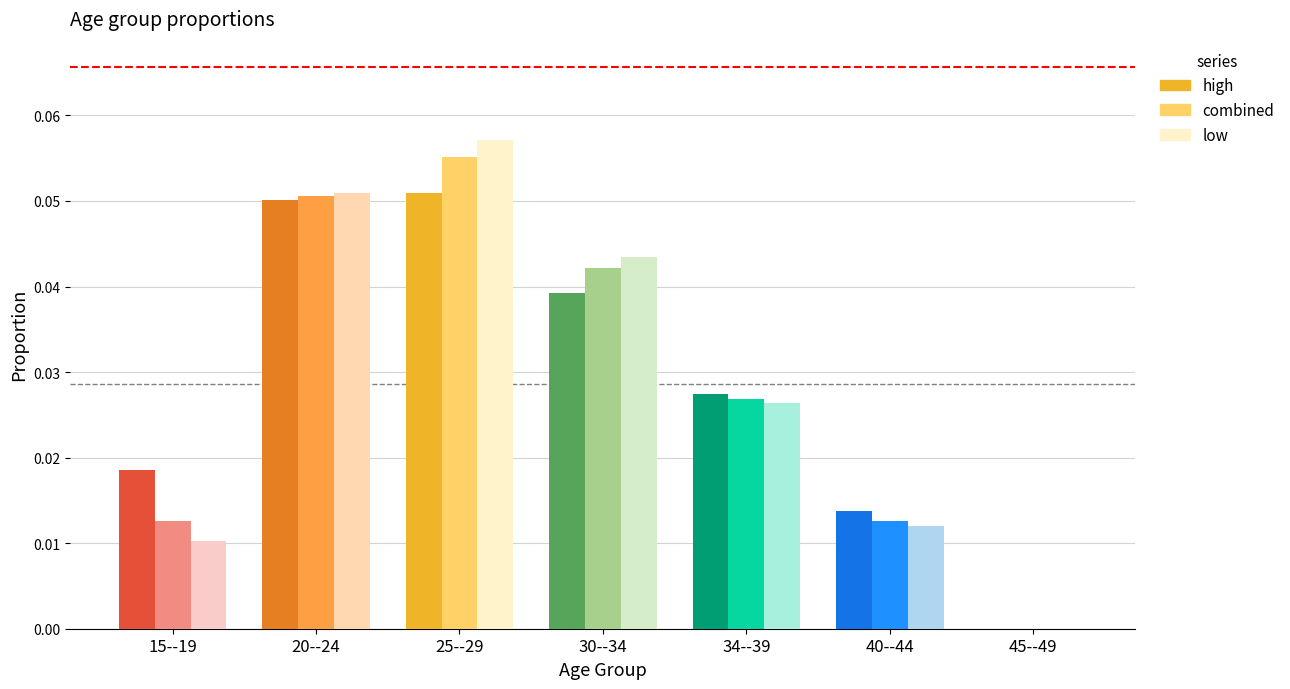

Rank the series by their maximum value, from lowest to highest.

high, combined, low